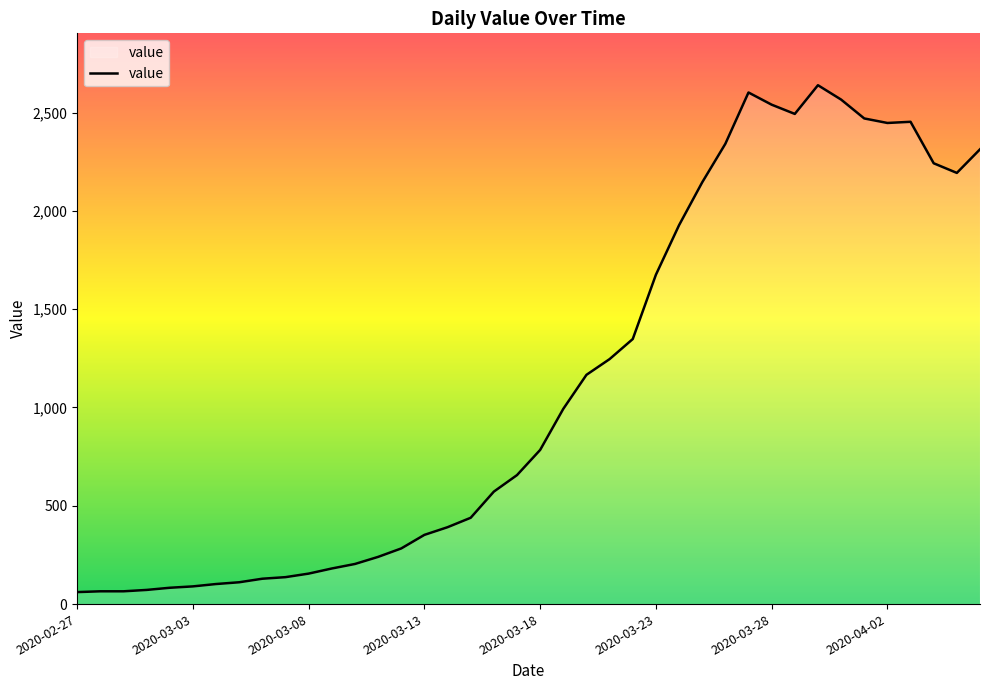

What is the smallest value displayed?

61